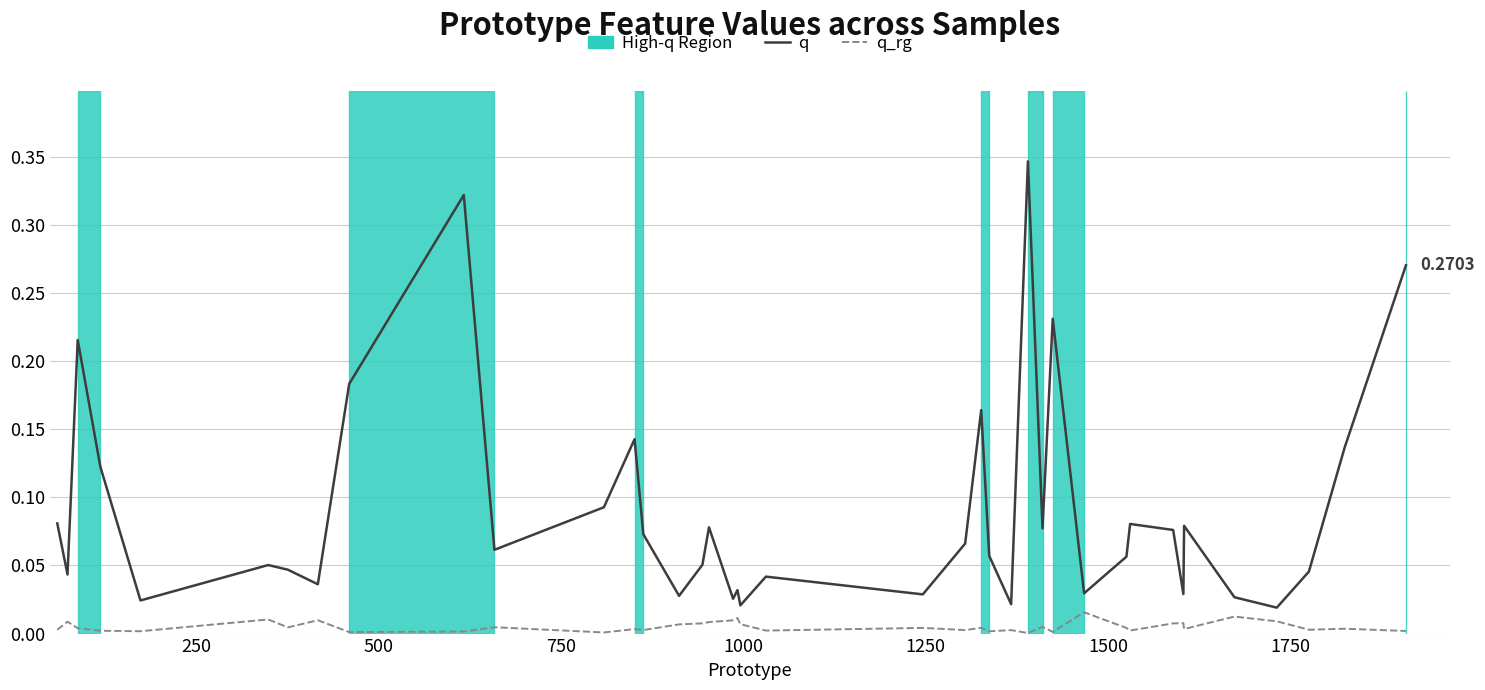

True or false: q_rg and q cross at least once.

False